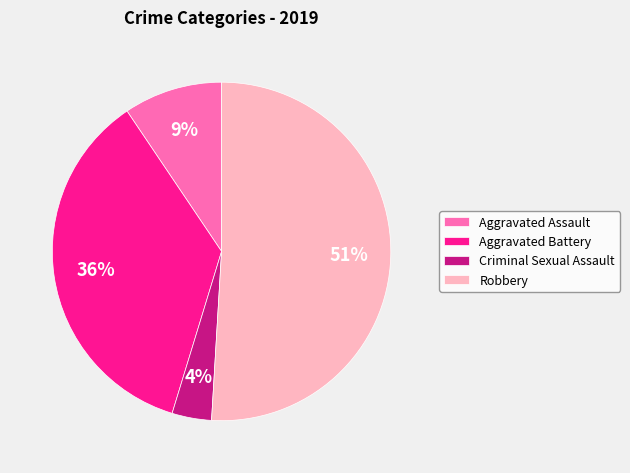

Combined, do Aggravated Battery and Aggravated Assault account for over 50%?

No